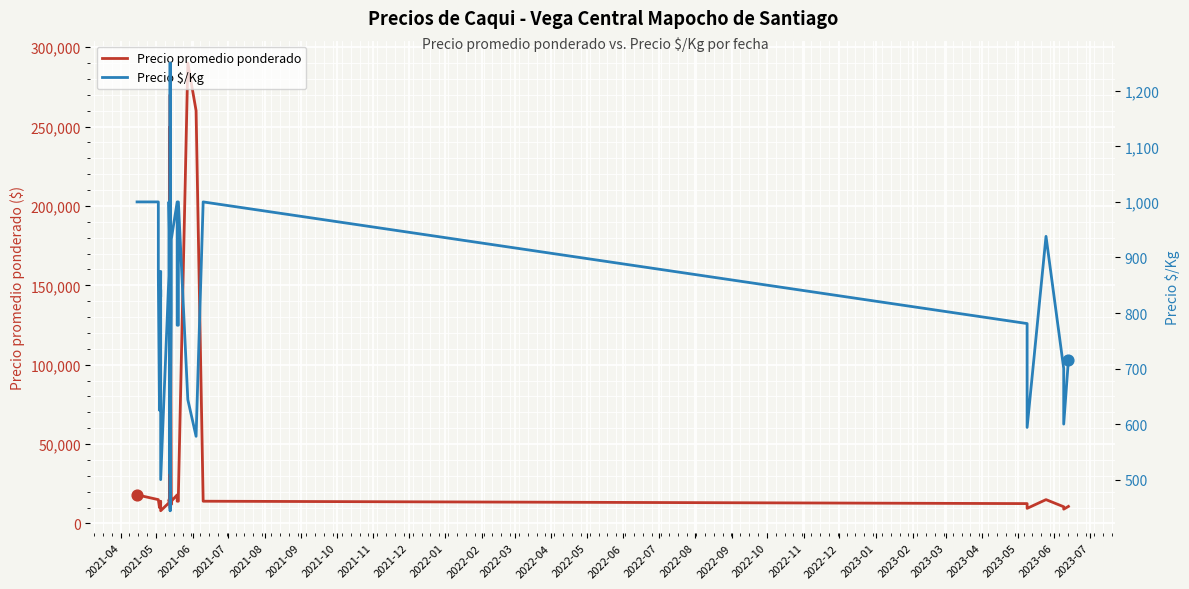

Which series has the widest spread of Y values?

Precio promedio ponderado